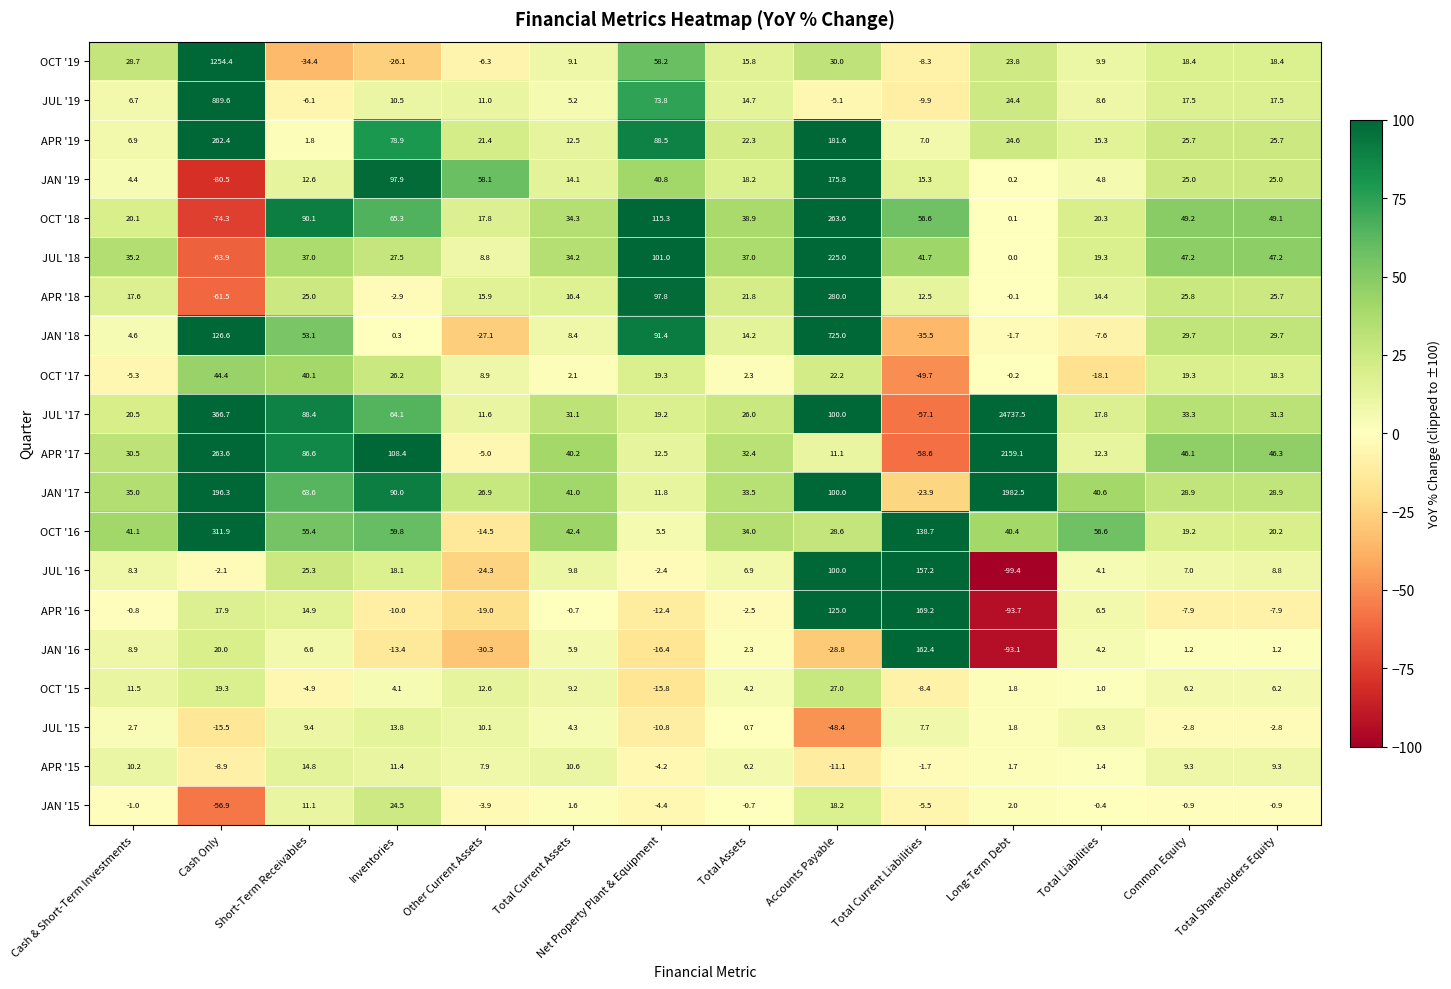

Is it true that OCT '18 equals 115.3 at Net Property Plant & Equipment?

True